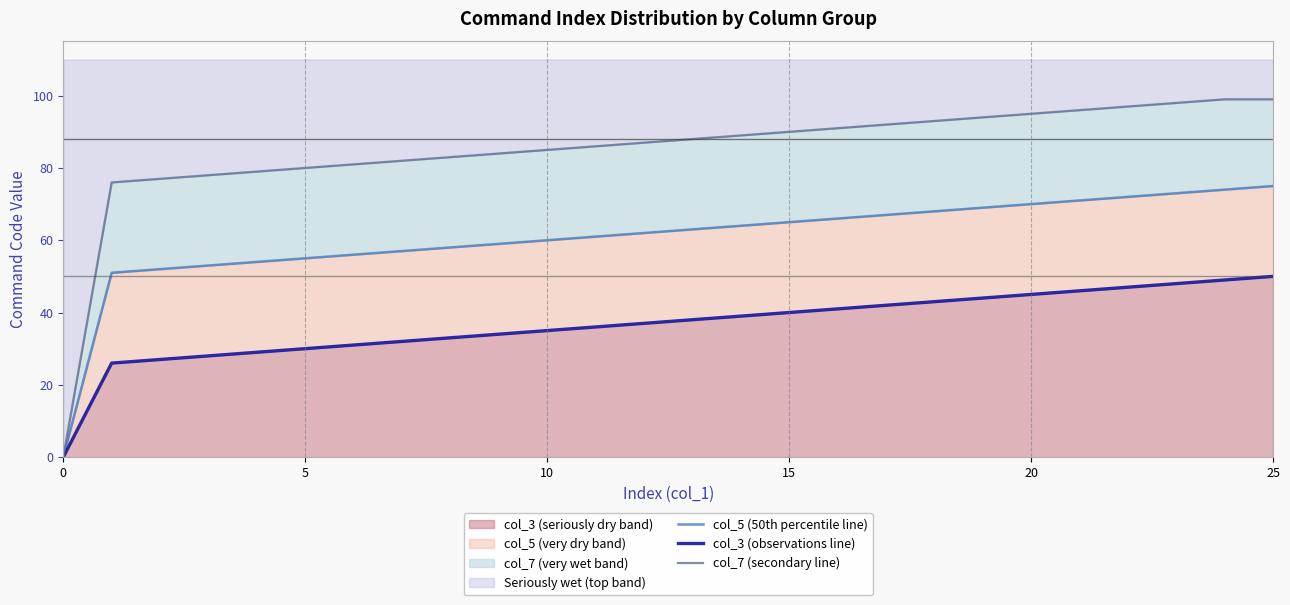

Rank the series by their average value, from highest to lowest.

col_7 (secondary line), col_5 (50th percentile line), col_3 (observations line)